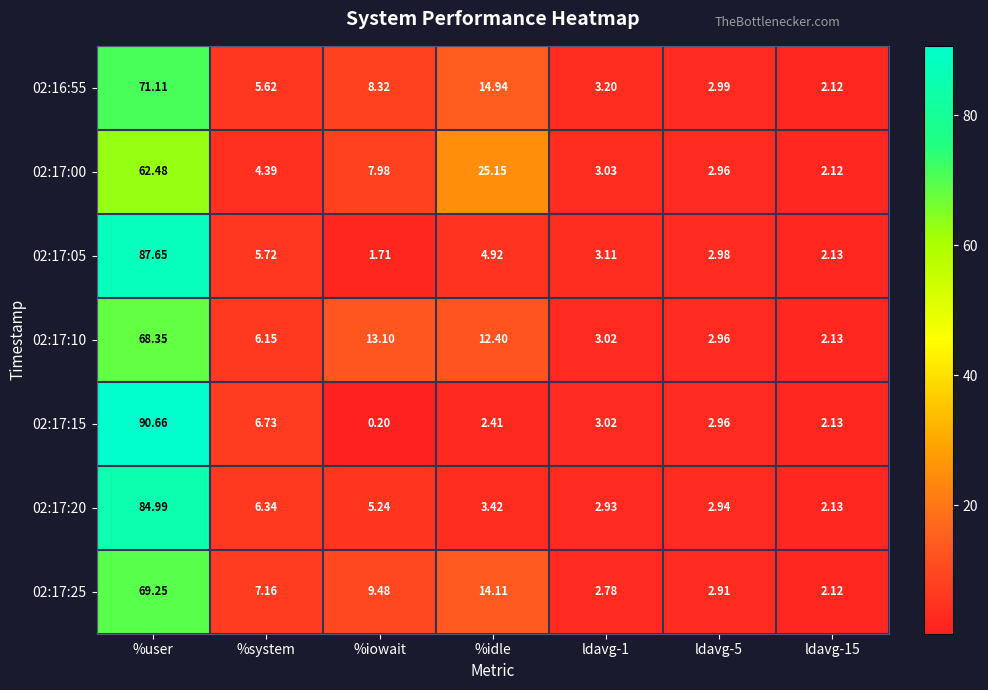

How many distinct data groups are displayed?

7